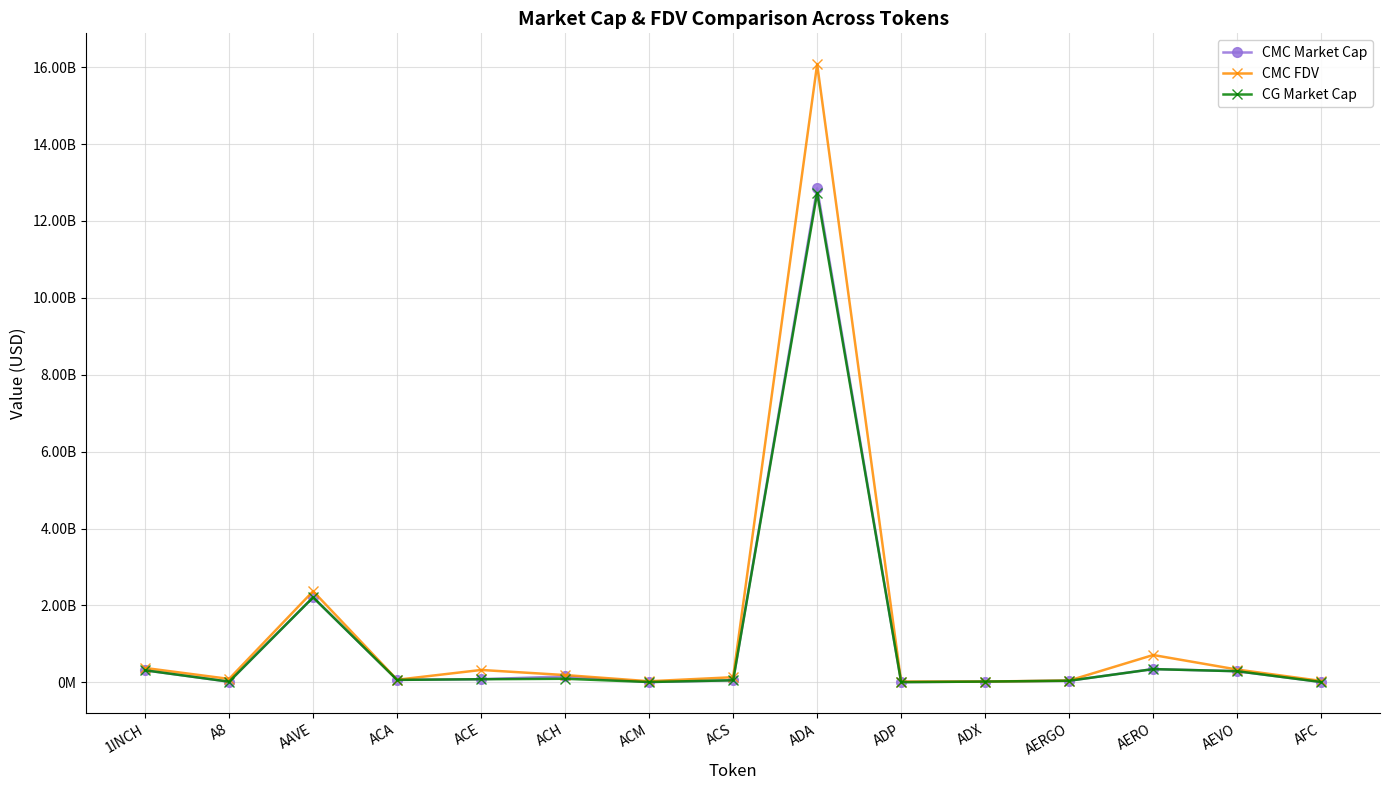

What are all the series names shown in the legend?

CMC Market Cap, CMC FDV, CG Market Cap